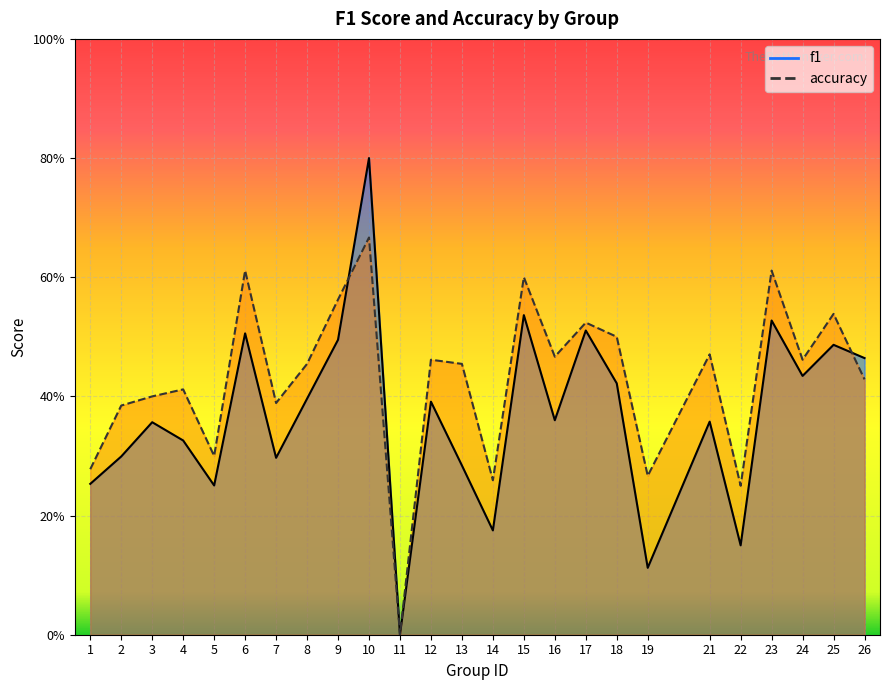

What is the approximate value of f1 at 17?

0.5